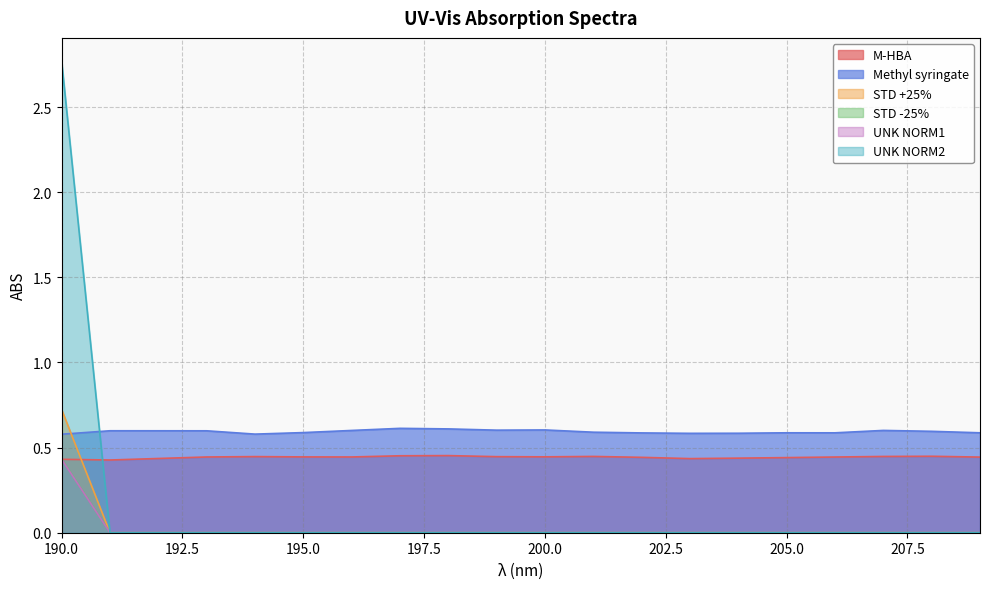

What is the difference between the maximum and minimum values in the STD +25% series?

0.7